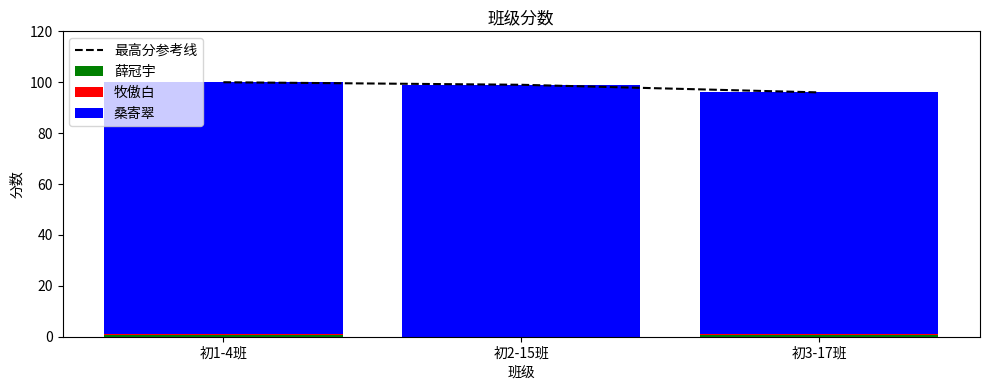

Reading right to left, list all the values displayed in this chart.

最高分参考线: 初3-17班=96.0	初2-15班=99.0	初1-4班=100.0
薛冠宇: 初3-17班=0.5	初2-15班=0.0	初1-4班=0.5
牧傲白: 初3-17班=0.5	初2-15班=0.0	初1-4班=0.5
桑寄翠: 初3-17班=95.0	初2-15班=99.0	初1-4班=99.0